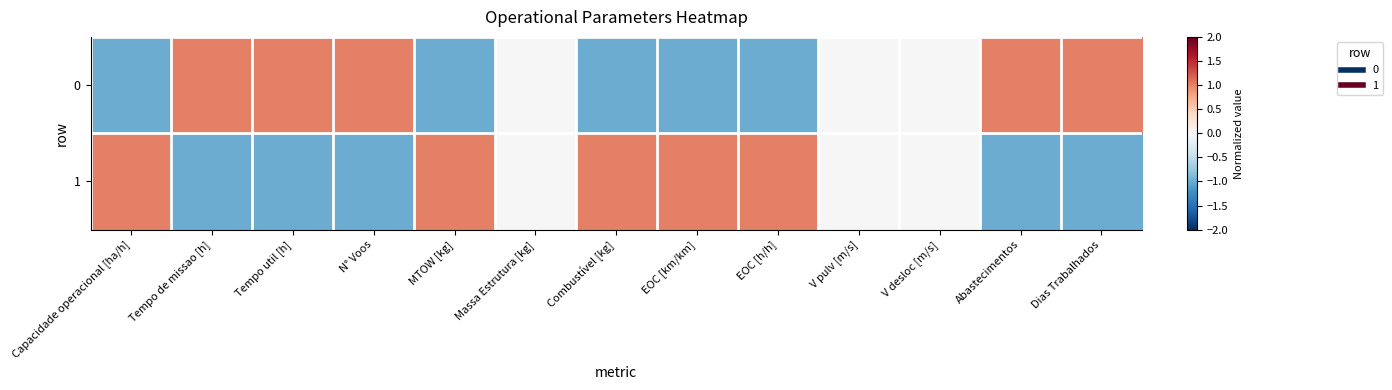

Reading left to right, what are all the values shown in this chart?

0: Capacidade operacional [ha/h]=-1.0	Tempo de missao [h]=1.0	Tempo util [h]=1.0	N° Voos=1.0	MTOW [kg]=-1.0	Massa Estrutura [kg]=0.0	Combustível [kg]=-1.0	EOC [km/km]=-1.0	EOC [h/h]=-1.0	V pulv [m/s]=0.0	V desloc [m/s]=0.0	Abastecimentos=1.0	Dias Trabalhados=1.0
1: Capacidade operacional [ha/h]=1.0	Tempo de missao [h]=-1.0	Tempo util [h]=-1.0	N° Voos=-1.0	MTOW [kg]=1.0	Massa Estrutura [kg]=0.0	Combustível [kg]=1.0	EOC [km/km]=1.0	EOC [h/h]=1.0	V pulv [m/s]=0.0	V desloc [m/s]=0.0	Abastecimentos=-1.0	Dias Trabalhados=-1.0